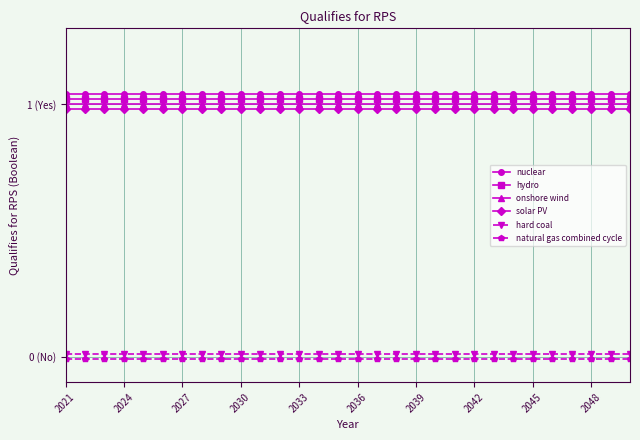

What are all the series names shown in the legend?

nuclear, hydro, onshore wind, solar PV, hard coal, natural gas combined cycle